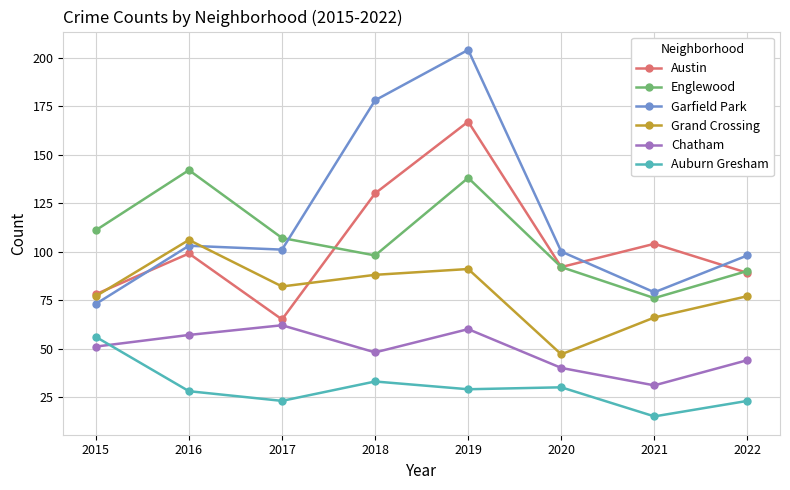

True or false: Austin and Chatham intersect in this chart.

False